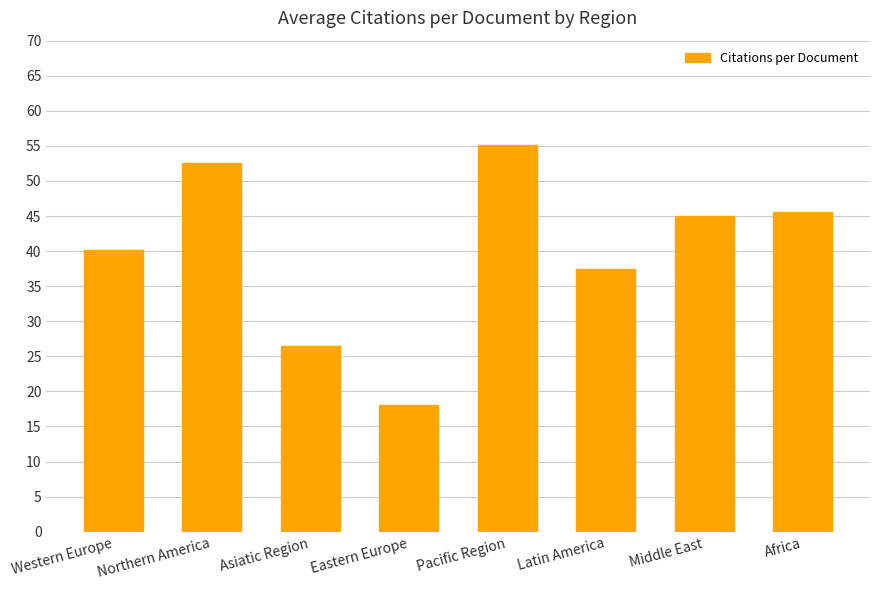

What is the ratio of the value at Asiatic Region to the value at Latin America?

0.7